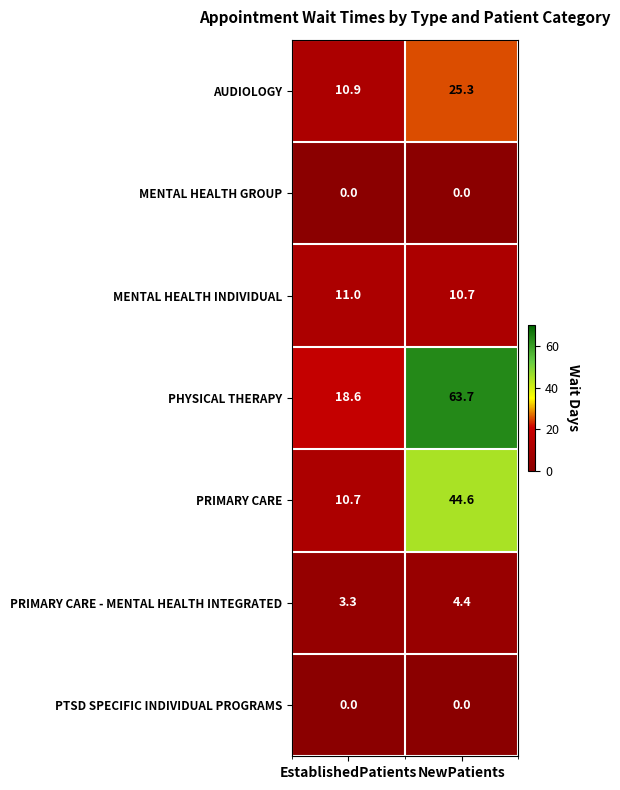

True or false: MENTAL HEALTH INDIVIDUAL has a value of 11.0 at EstablishedPatients.

True